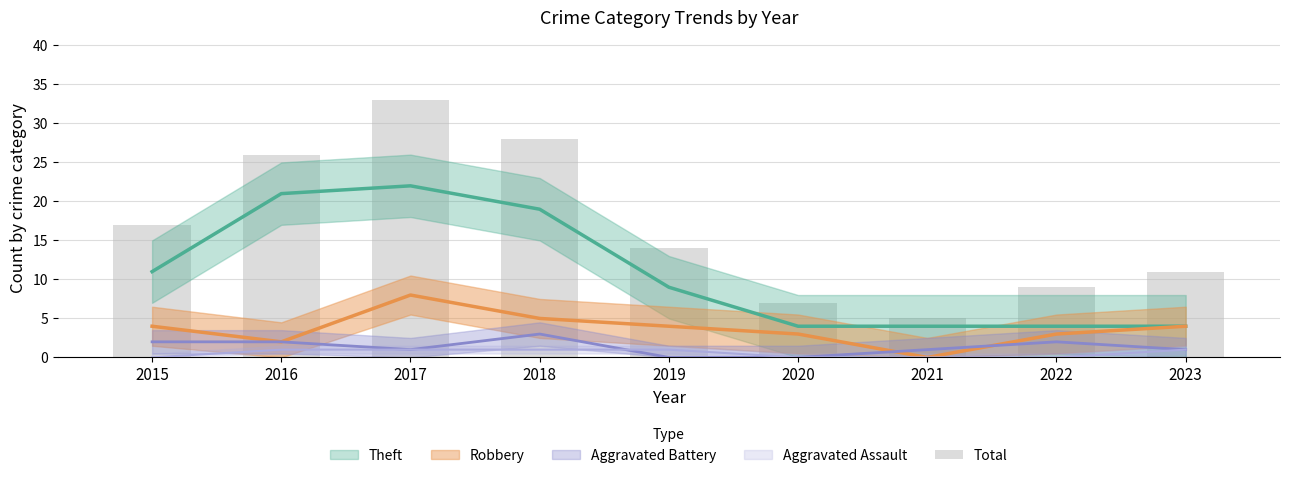

Are the bars horizontal?

No